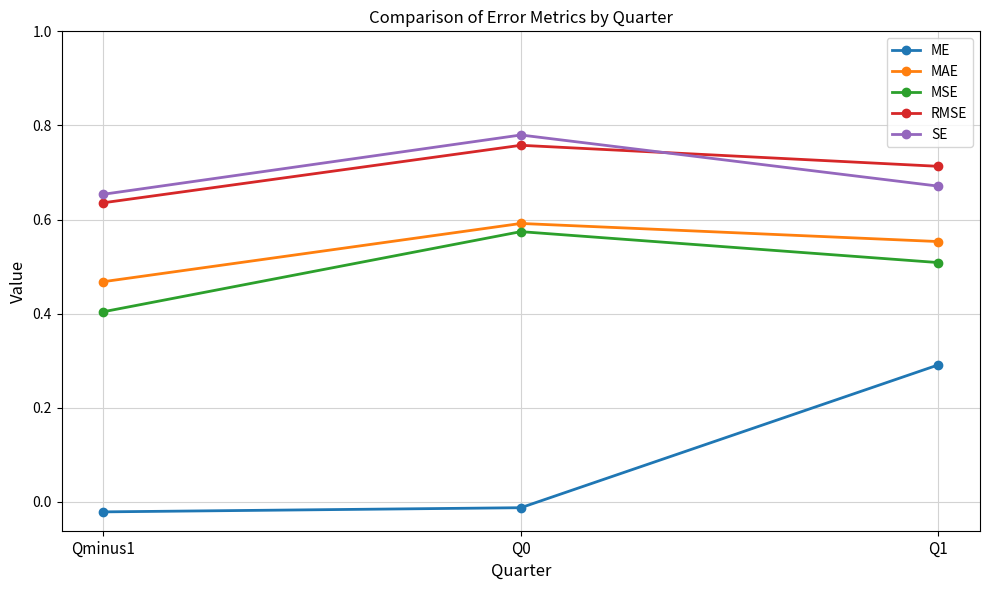

Count the number of data series in this chart.

5